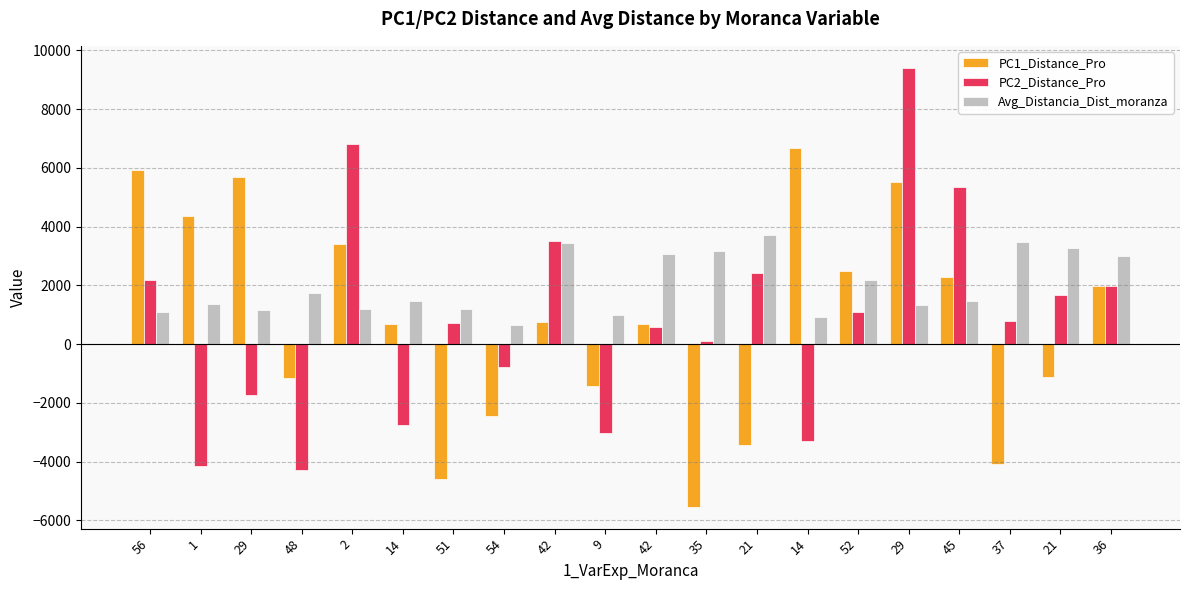

True or false: PC1_Distance_Pro has a value of 691.4 at 14.

True